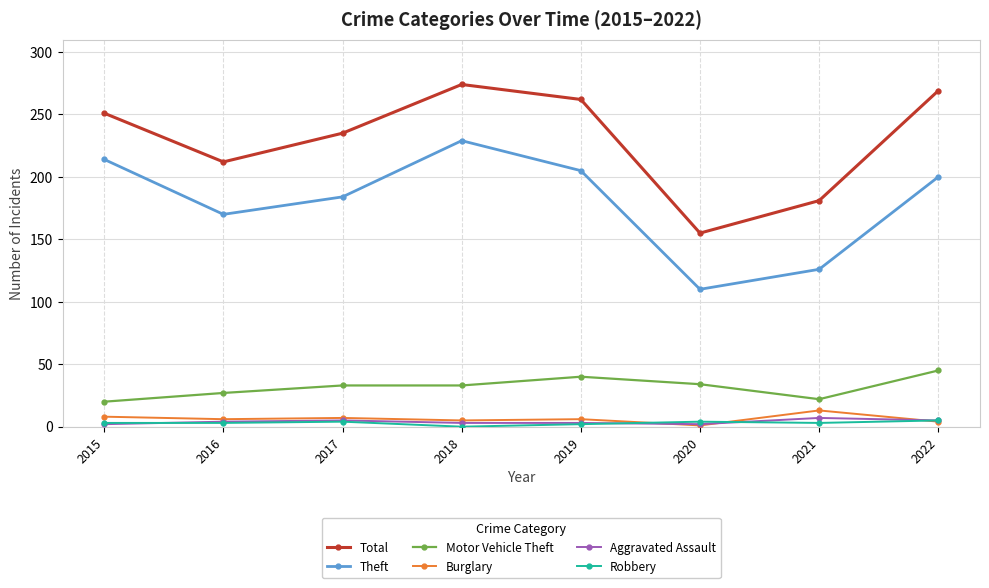

What is the maximum value for Aggravated Assault?

7